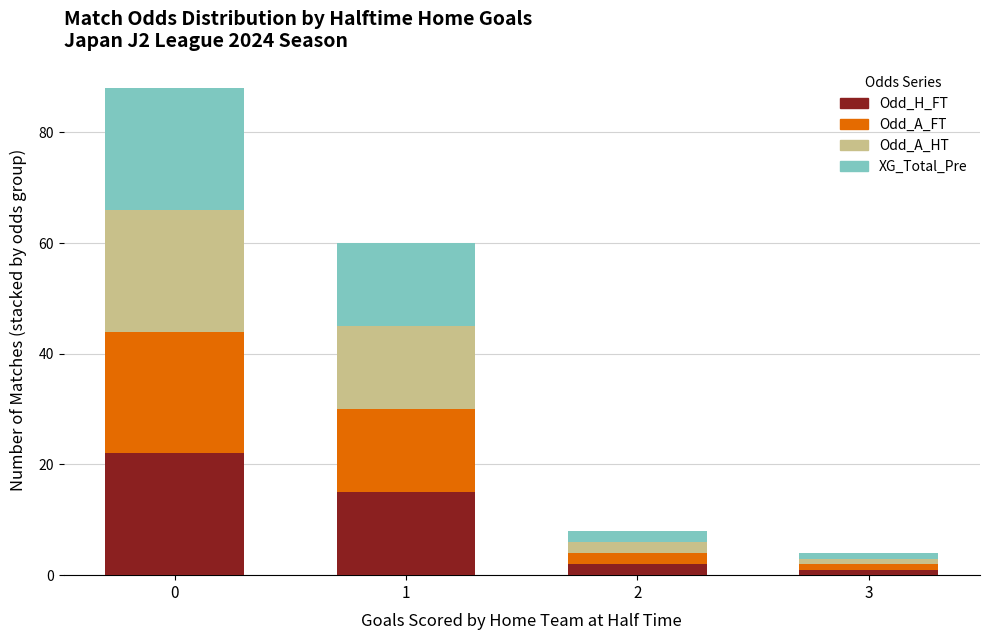

Reading right to left, what are the values for Odd_H_FT?

1	2	15	22